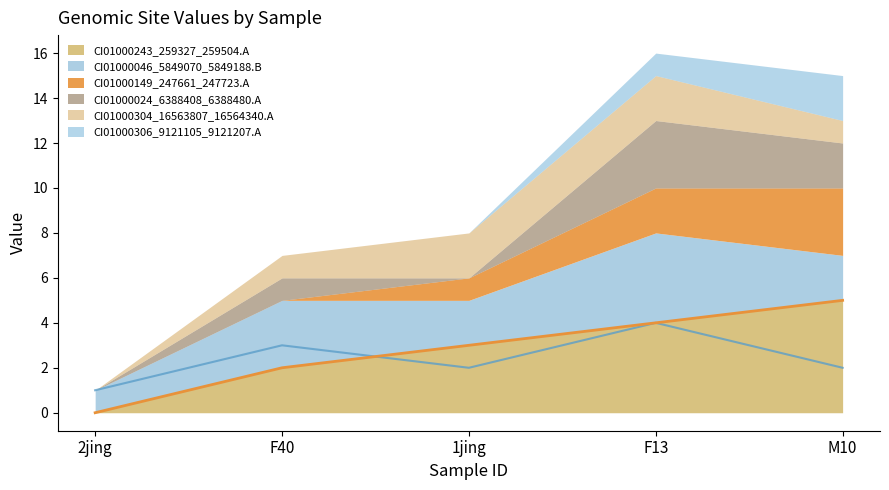

What is the total value across all series at F13?

16